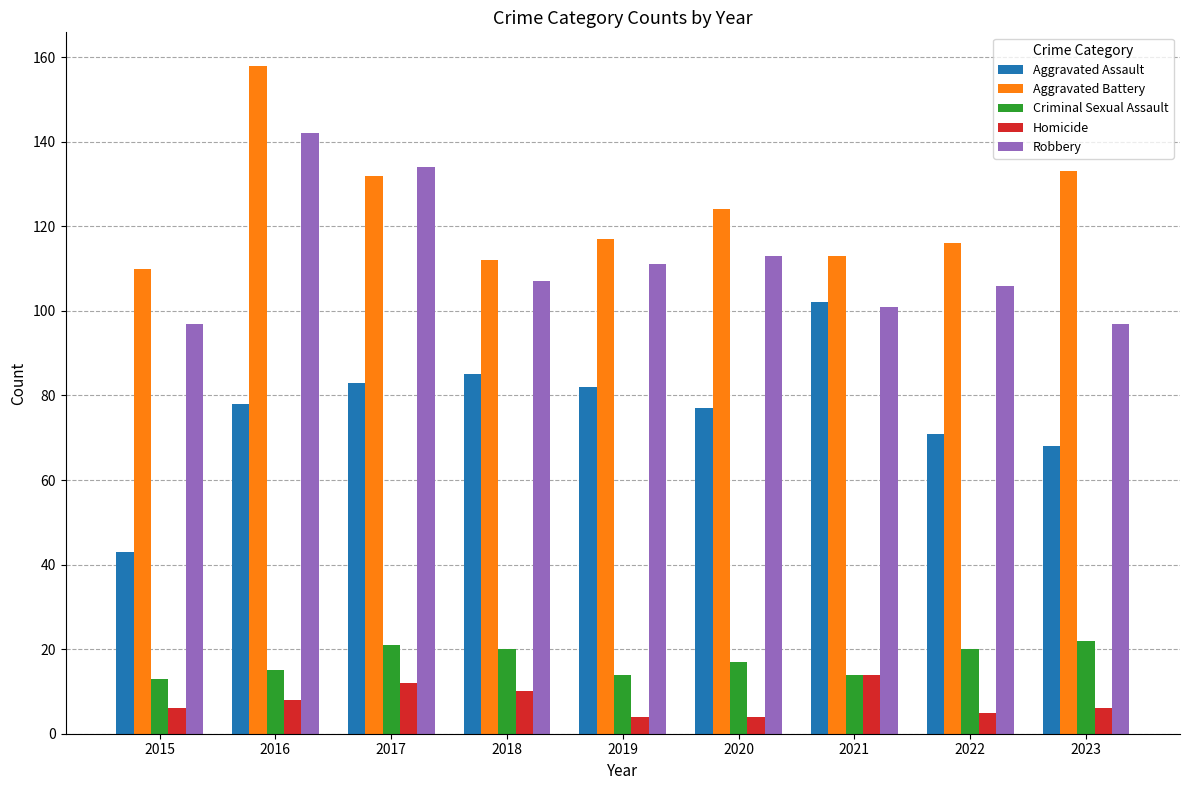

Which series has the largest total across all categories?

Aggravated Battery